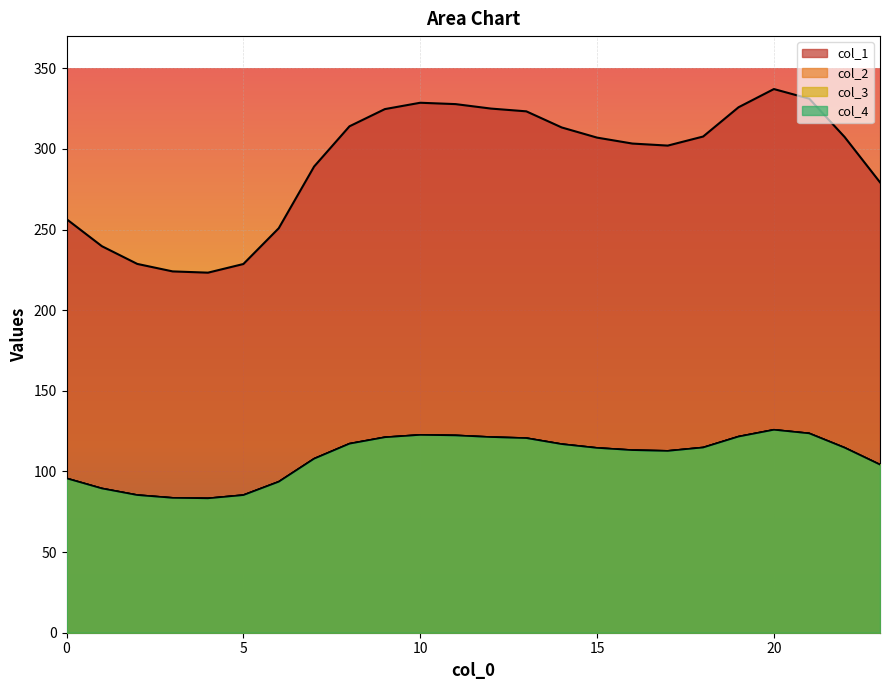

The value of col_1 at 0 is 95.6. True or false?

False